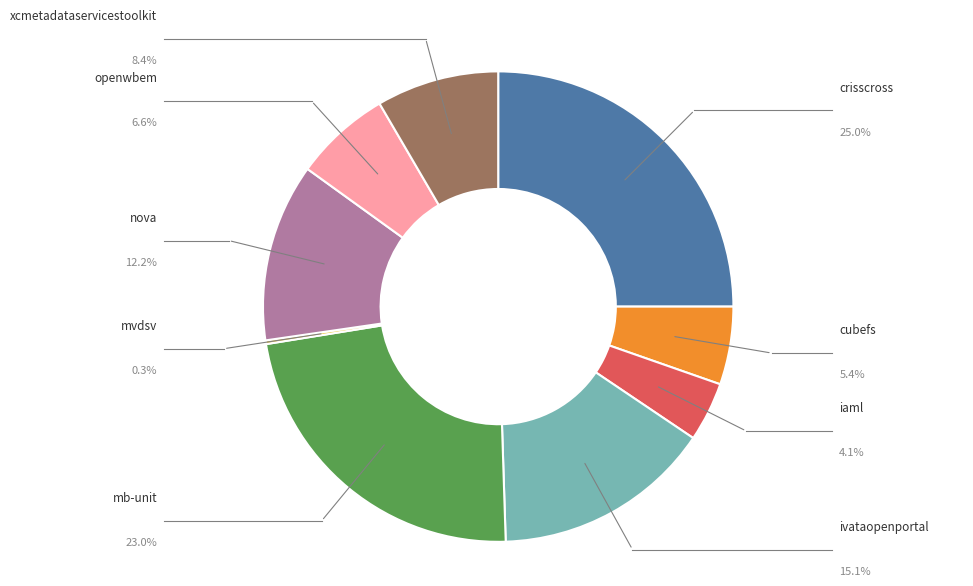

Does any single category account for the majority?

No